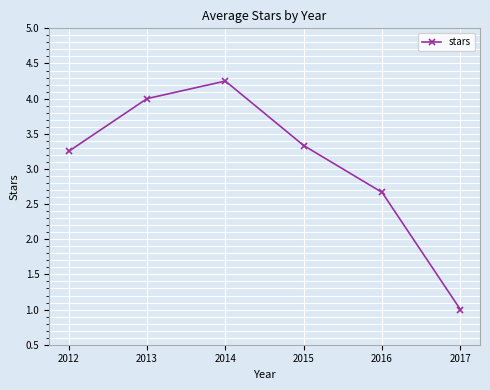

Which category has the highest value across all series?

2014